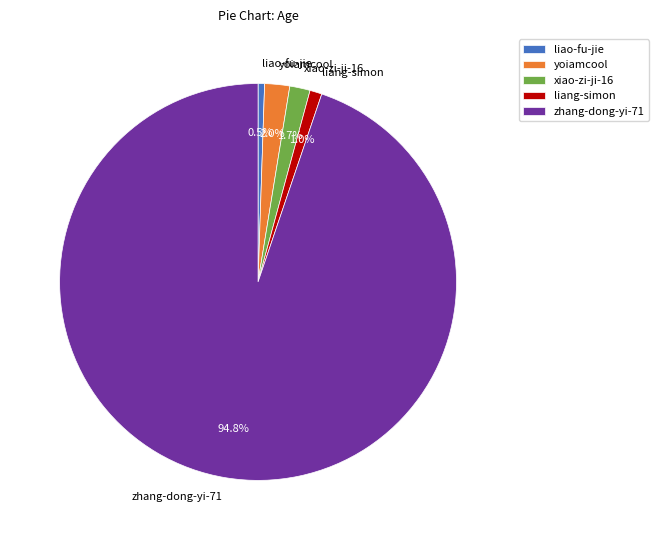

The liang-simon slice represents 1% of the pie. True or false?

True